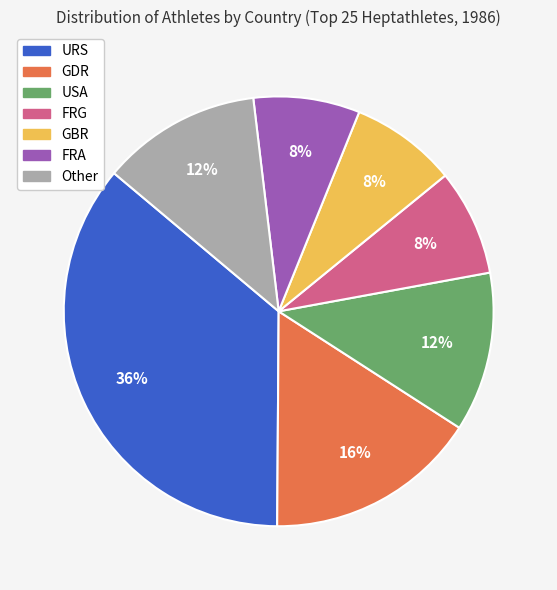

Is the sum of Other and GDR greater than half?

No